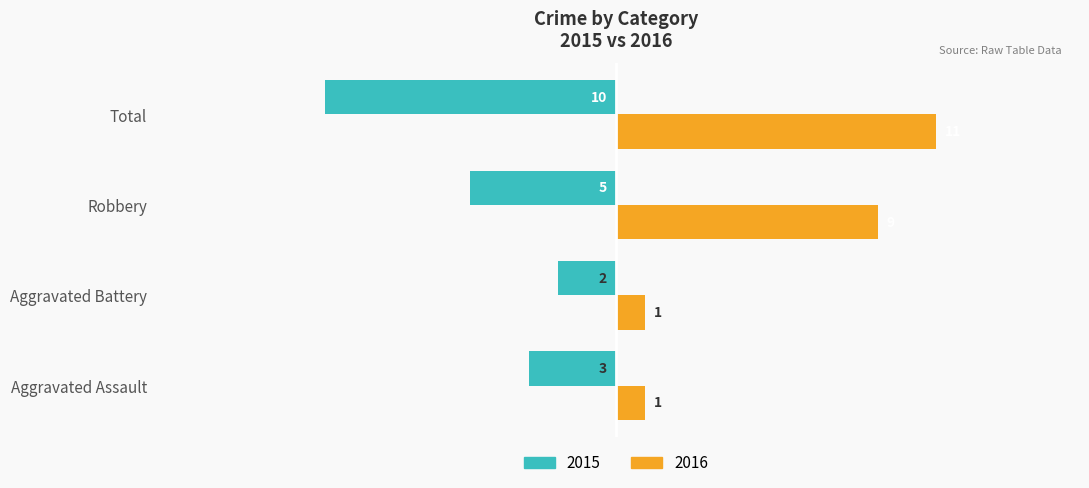

Where is 2016 nearest to the value 6?

Robbery